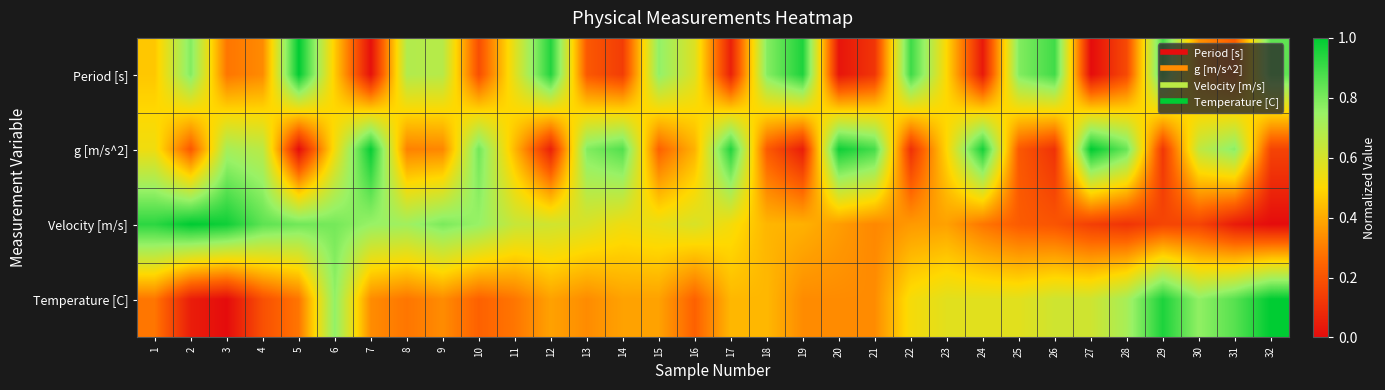

Which series has the widest spread of values?

Period [s]